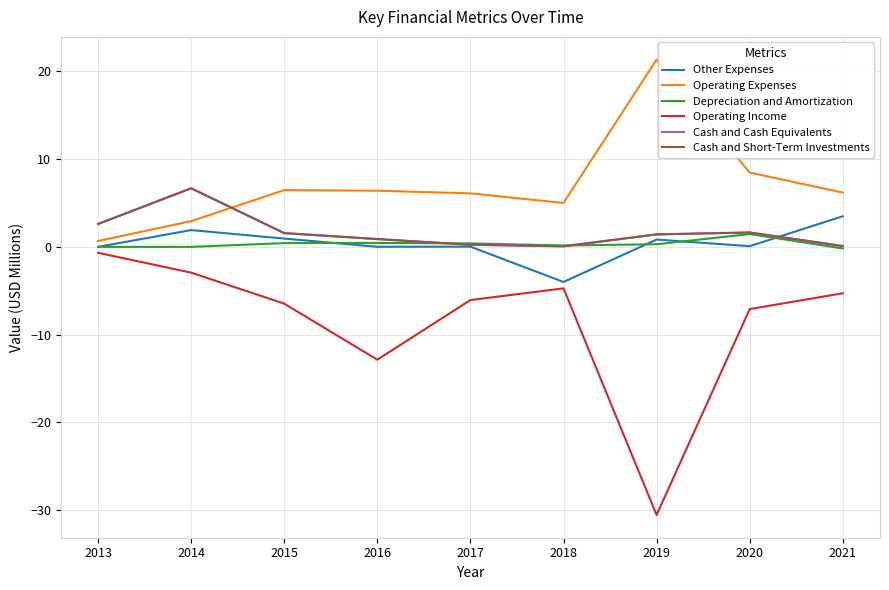

List the labels in order of Other Expenses value, largest first.

2021, 2014, 2015, 2019, 2020, 2017, 2016, 2013, 2018